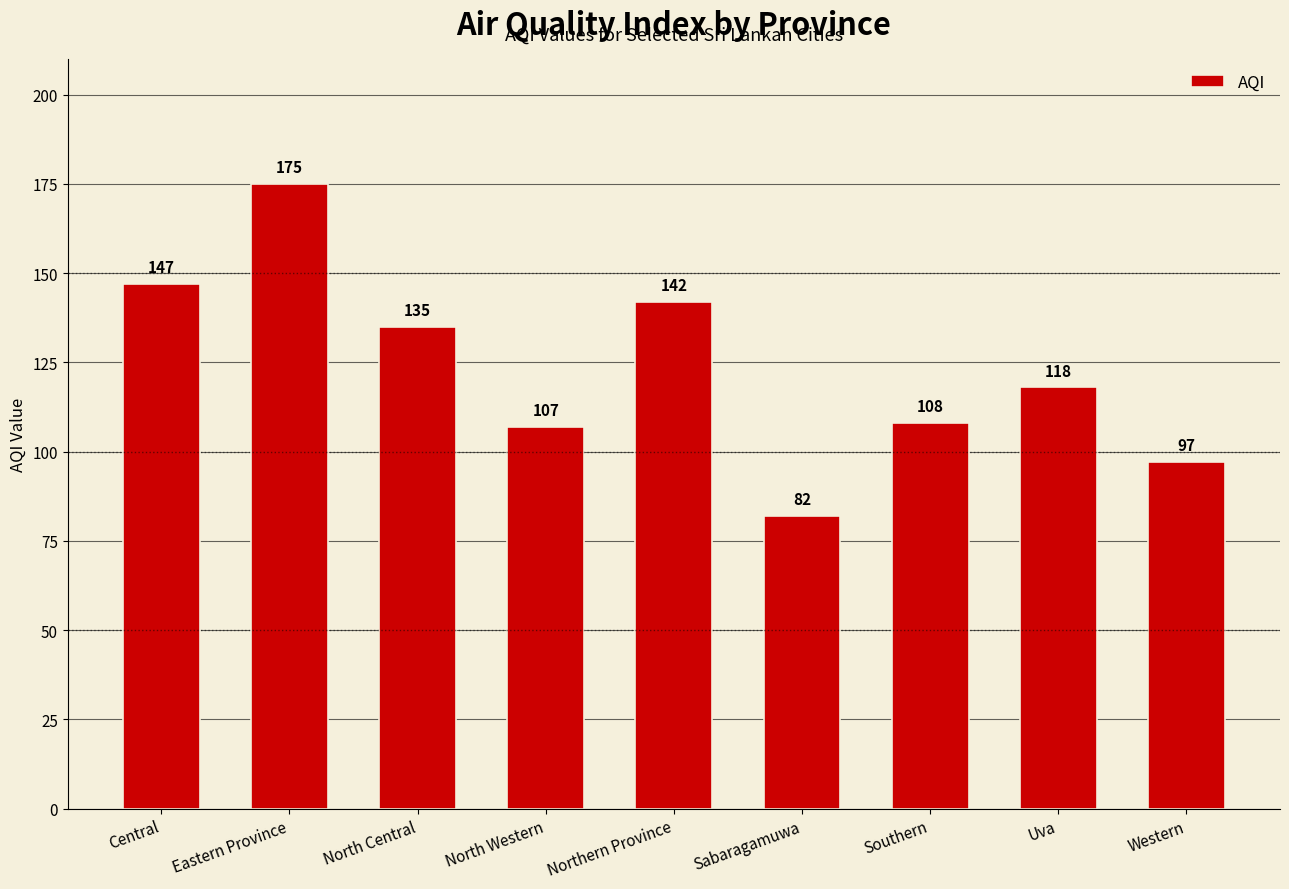

What is the sum of the values at Northern Province and Sabaragamuwa?

224